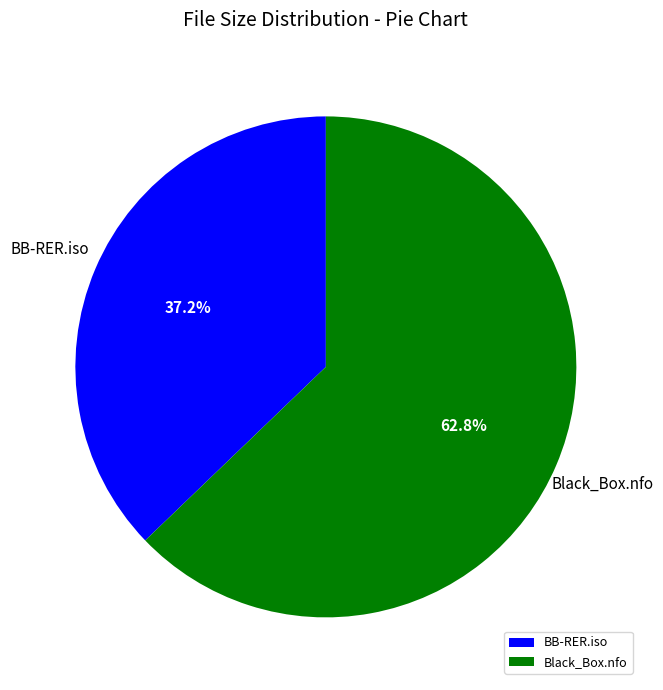

Rank the categories by value from lowest to highest.

BB-RER.iso, Black_Box.nfo